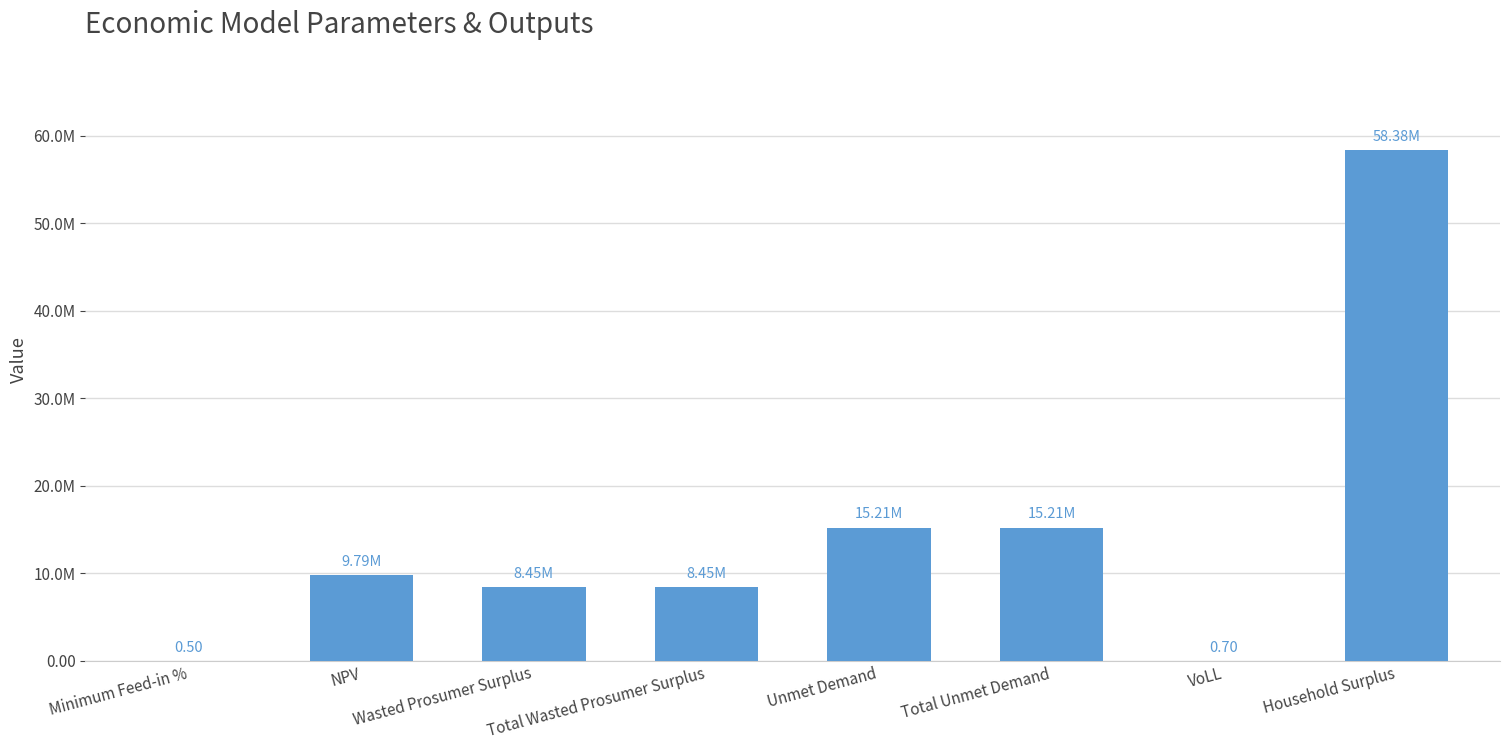

What is the value of the 7th bar from the left?

0.7